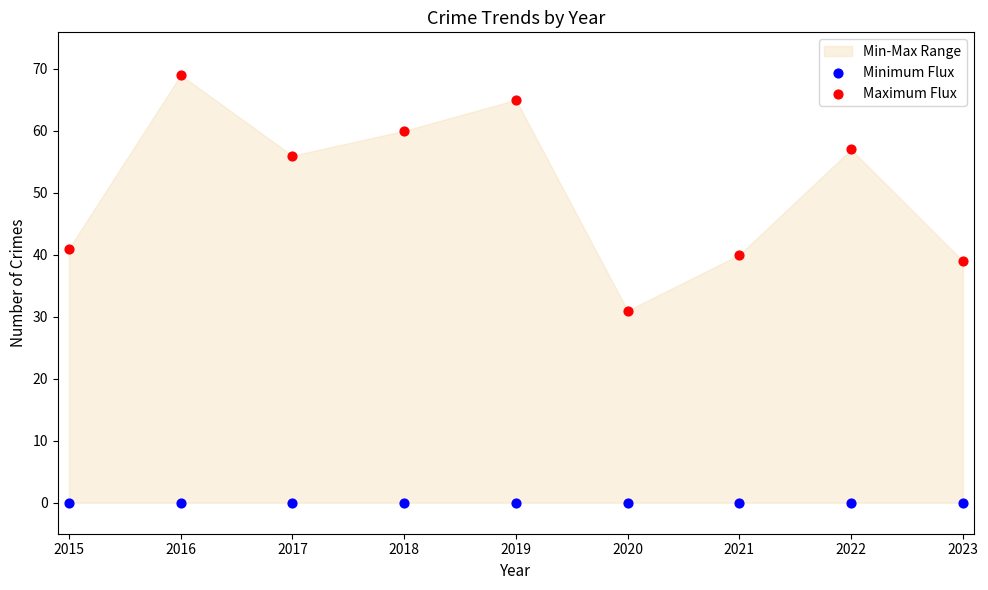

In the Maximum Flux series, what Y value is closest to 50?

56